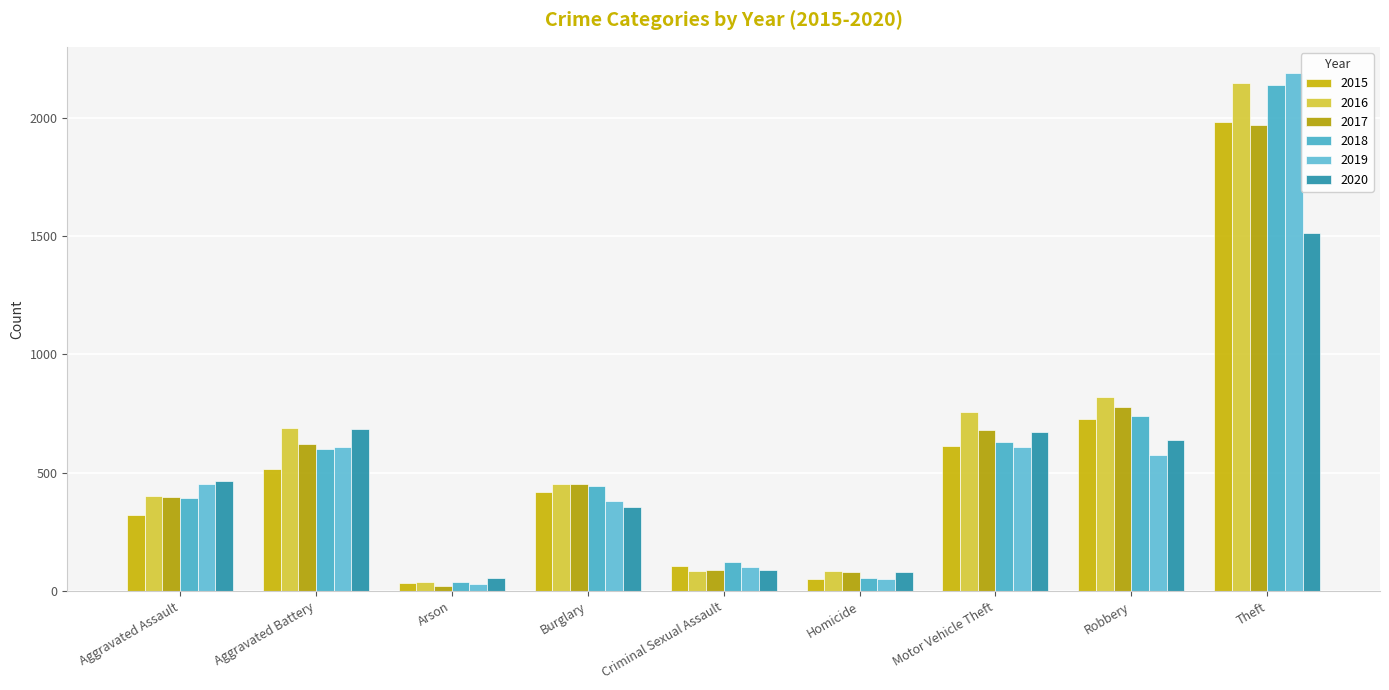

Which series has the widest spread of values?

2019